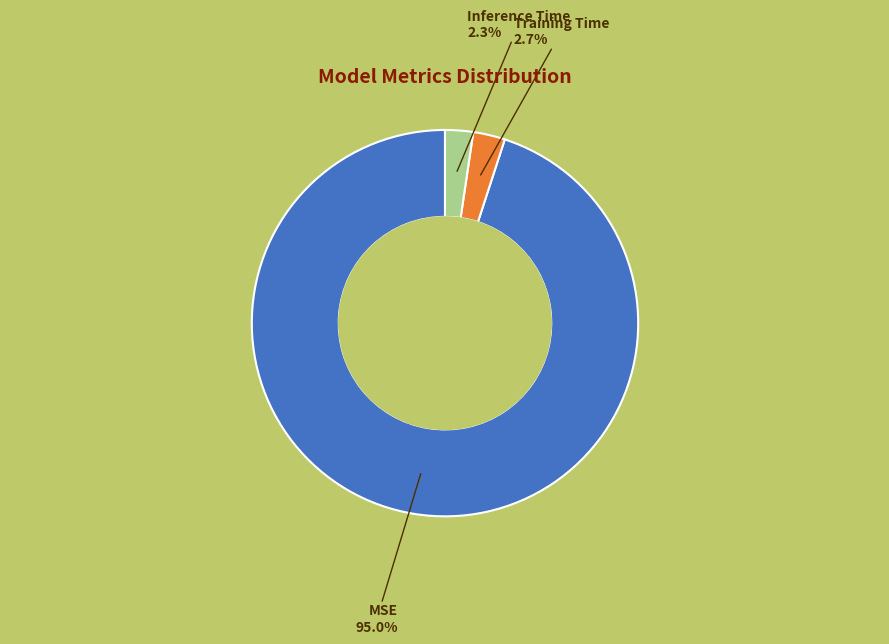

Is the sum of Inference Time and MSE greater than half?

Yes